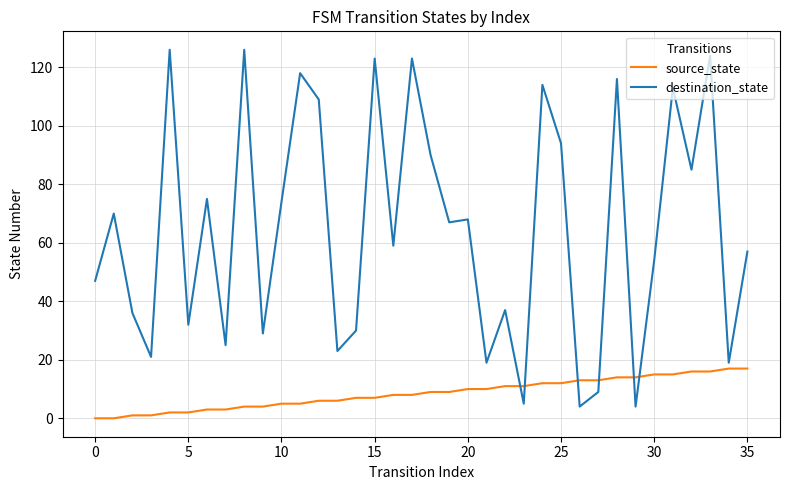

What is the difference between the maximum and minimum values in the destination_state series?

122